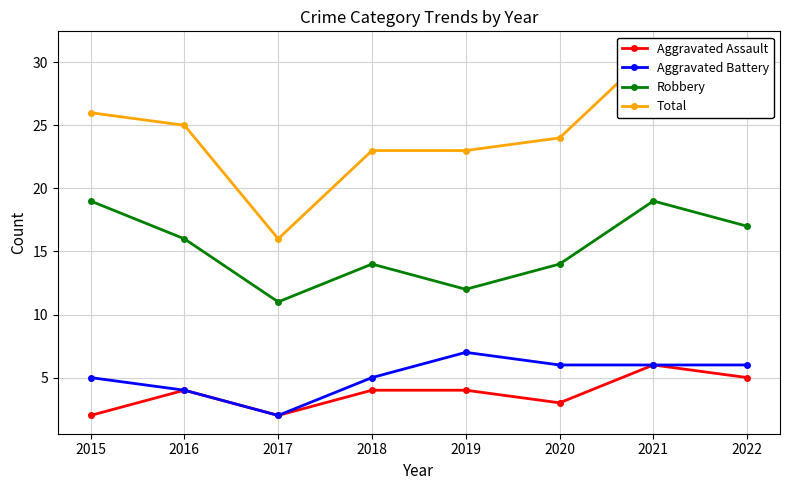

True or false: Robbery and Aggravated Battery intersect in this chart.

False